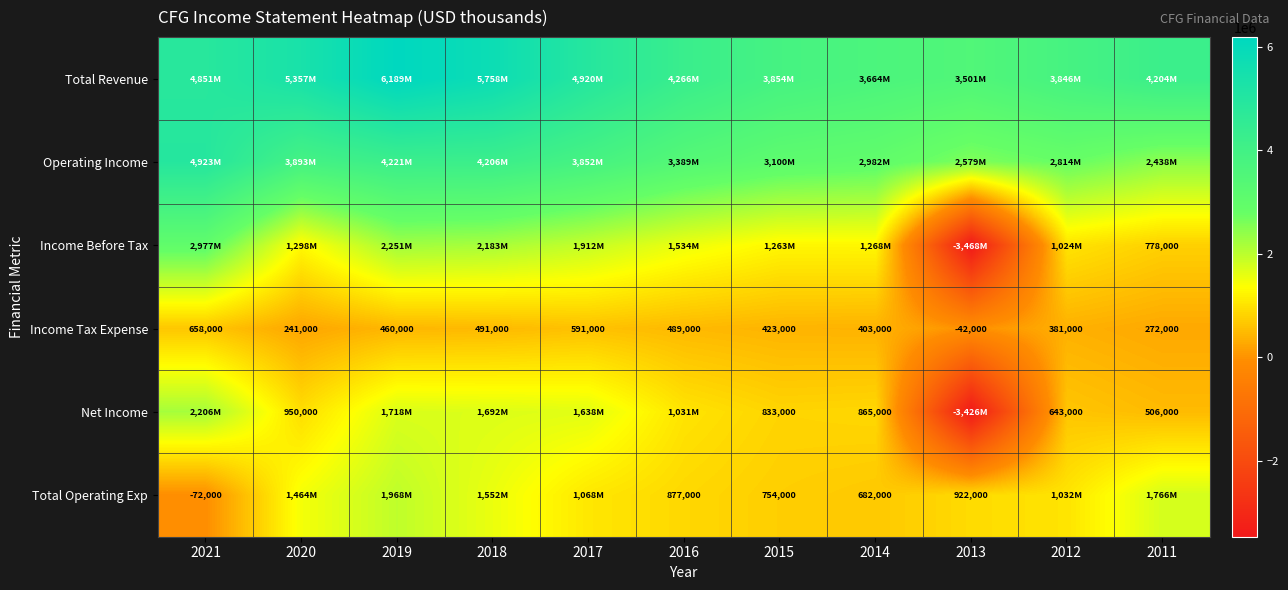

How many series are shown in this chart?

6